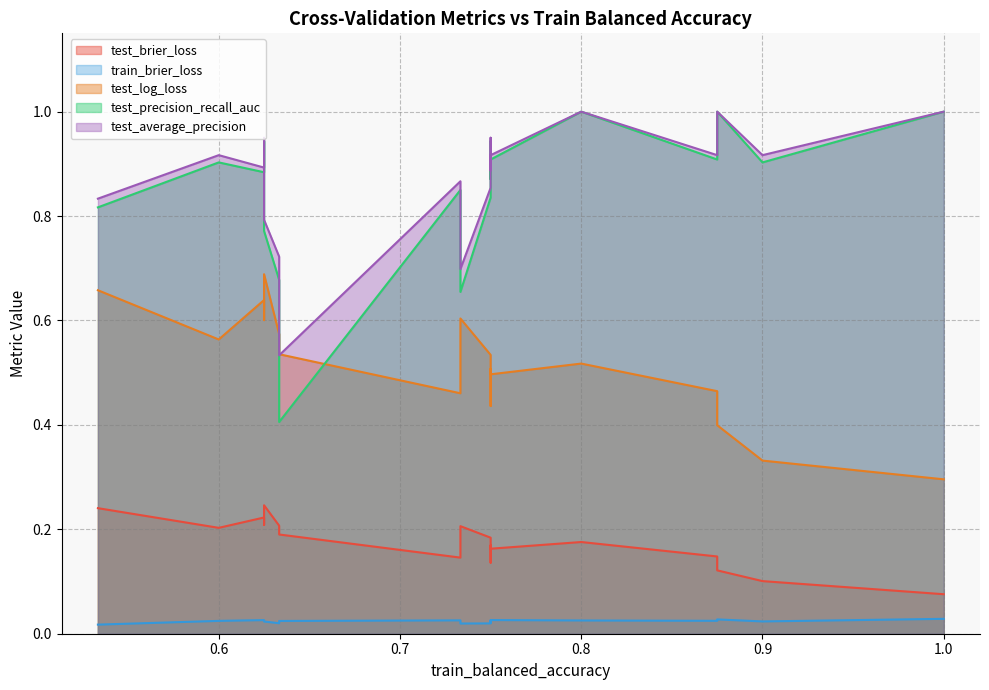

True or false: test_log_loss and train_brier_loss cross at least once.

False